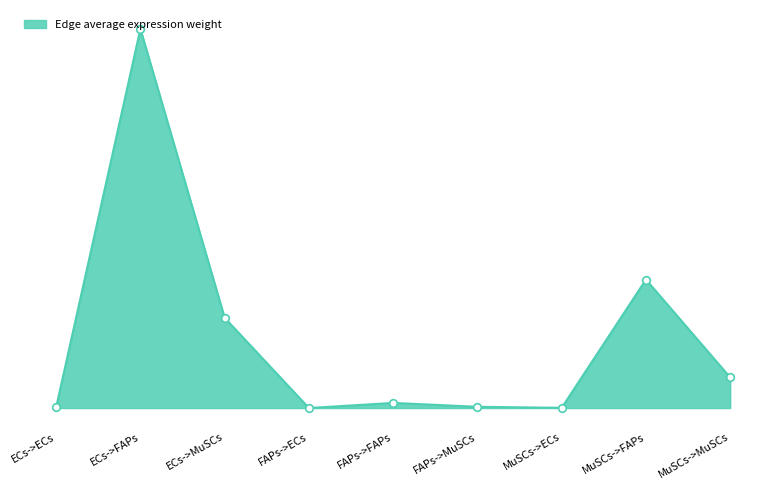

Does the chart have visible grid lines?

No